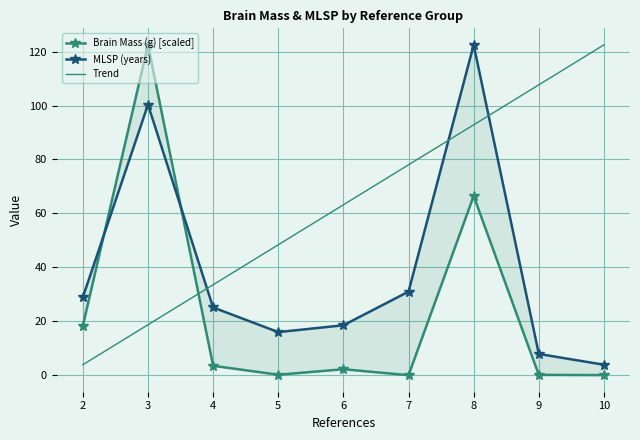

At which category is the sum across all series the highest?

8